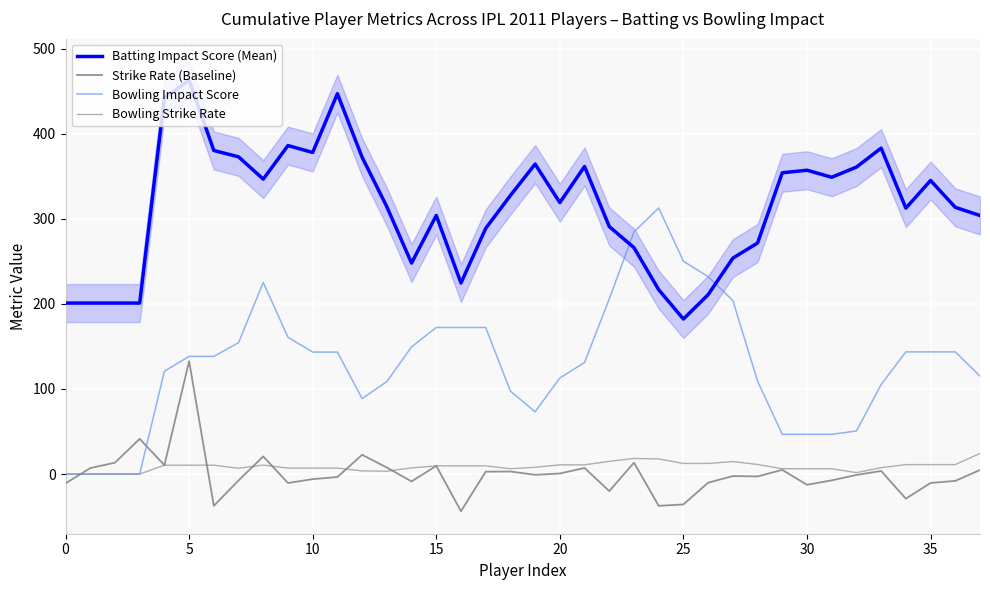

Is this an area chart (filled region under the line)?

No